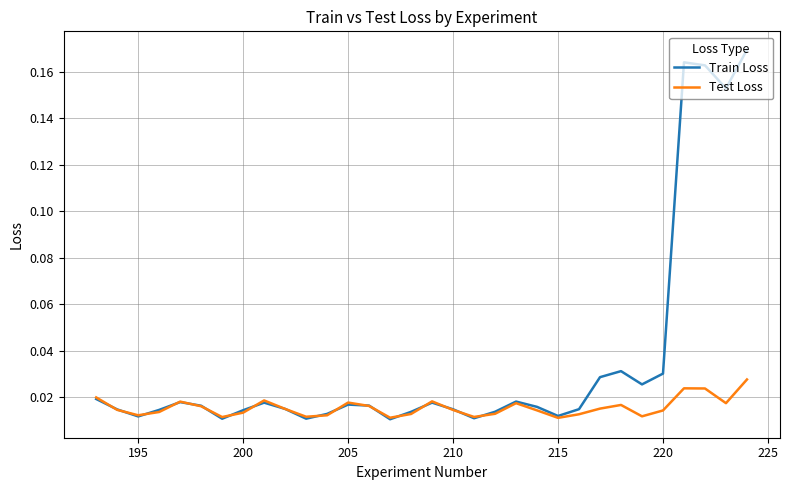

Count the Test Loss values in the range 0 to 1.

32